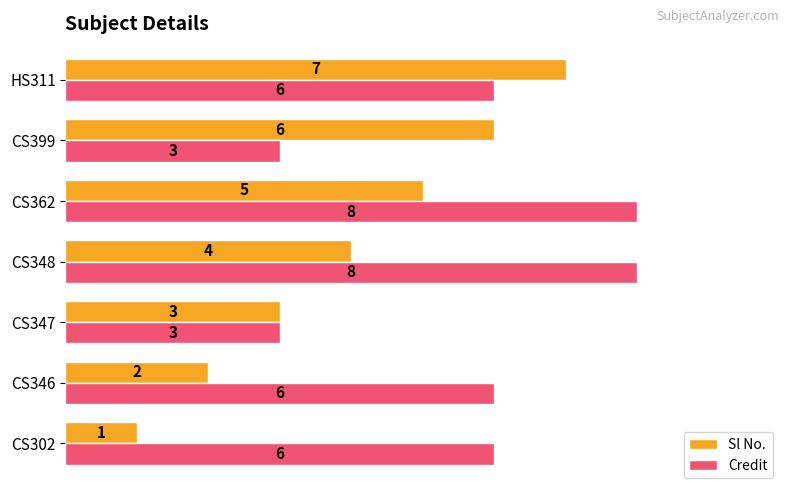

Which series has the largest range (max minus min)?

Sl No.